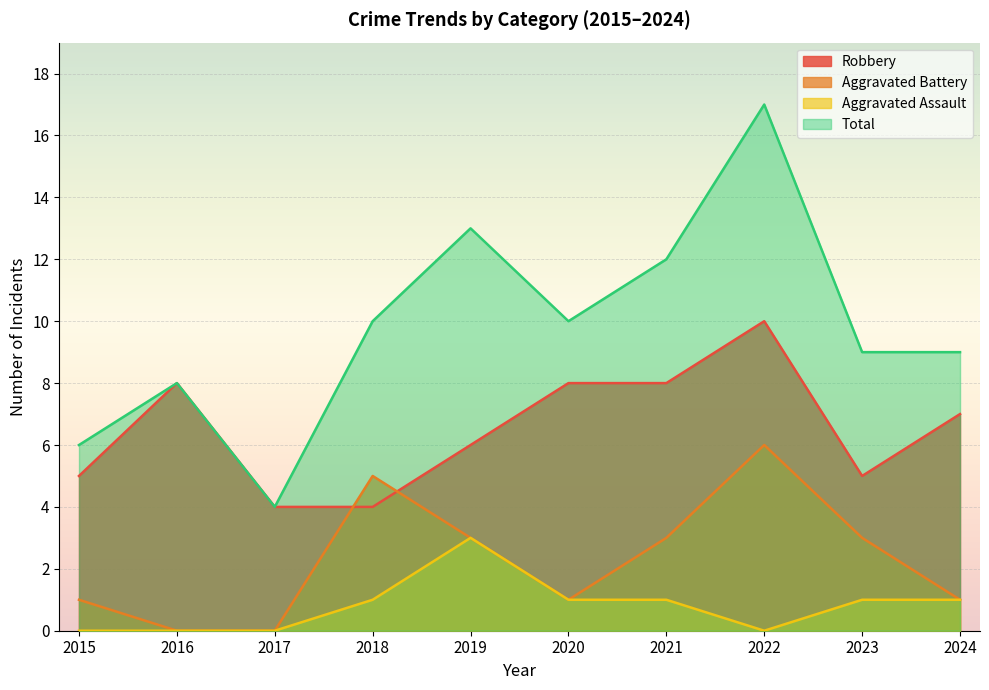

Which has a higher value, 2021 or 2017?

2021